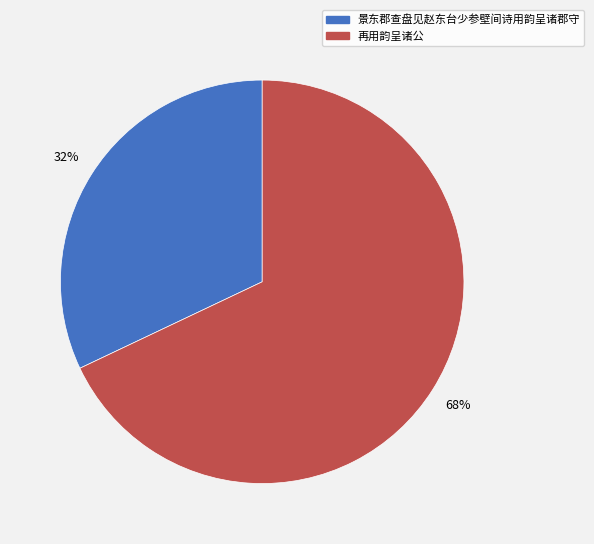

Is it true that 景东郡查盘见赵东台少参壁间诗用韵呈诸郡守 is 25% of the pie?

False